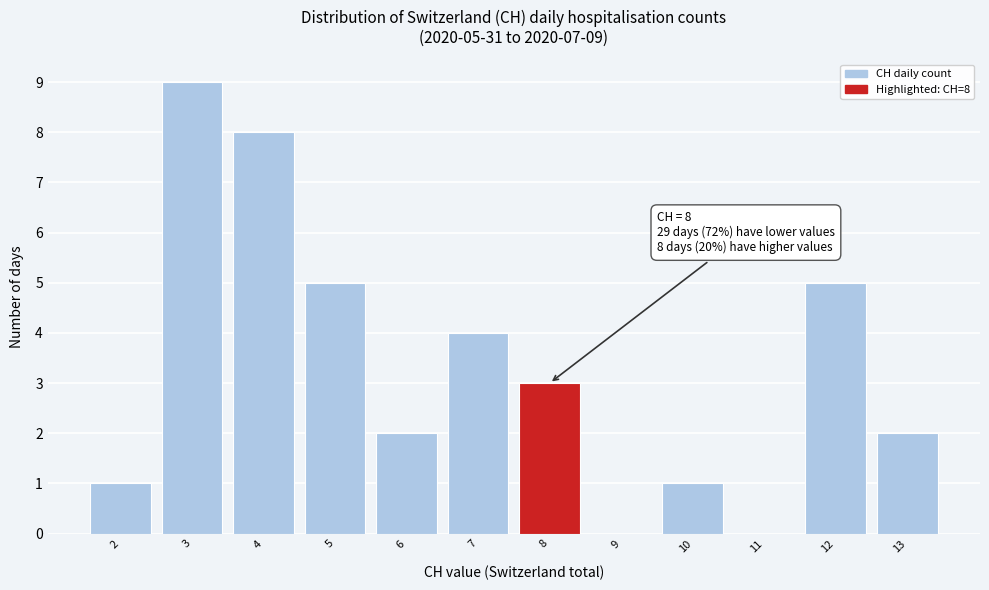

Reading left to right, transcribe all the data shown in this chart.

2=1	3=9	4=8	5=5	6=2	7=4	8=3	9=0	10=1	11=0	12=5	13=2